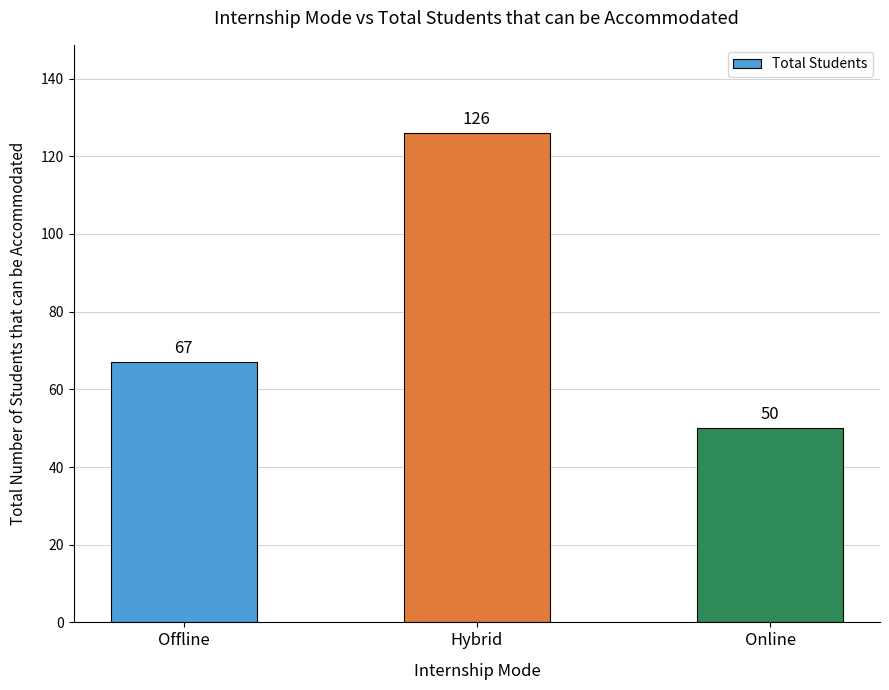

True or false: the data shows 67 at Offline.

True